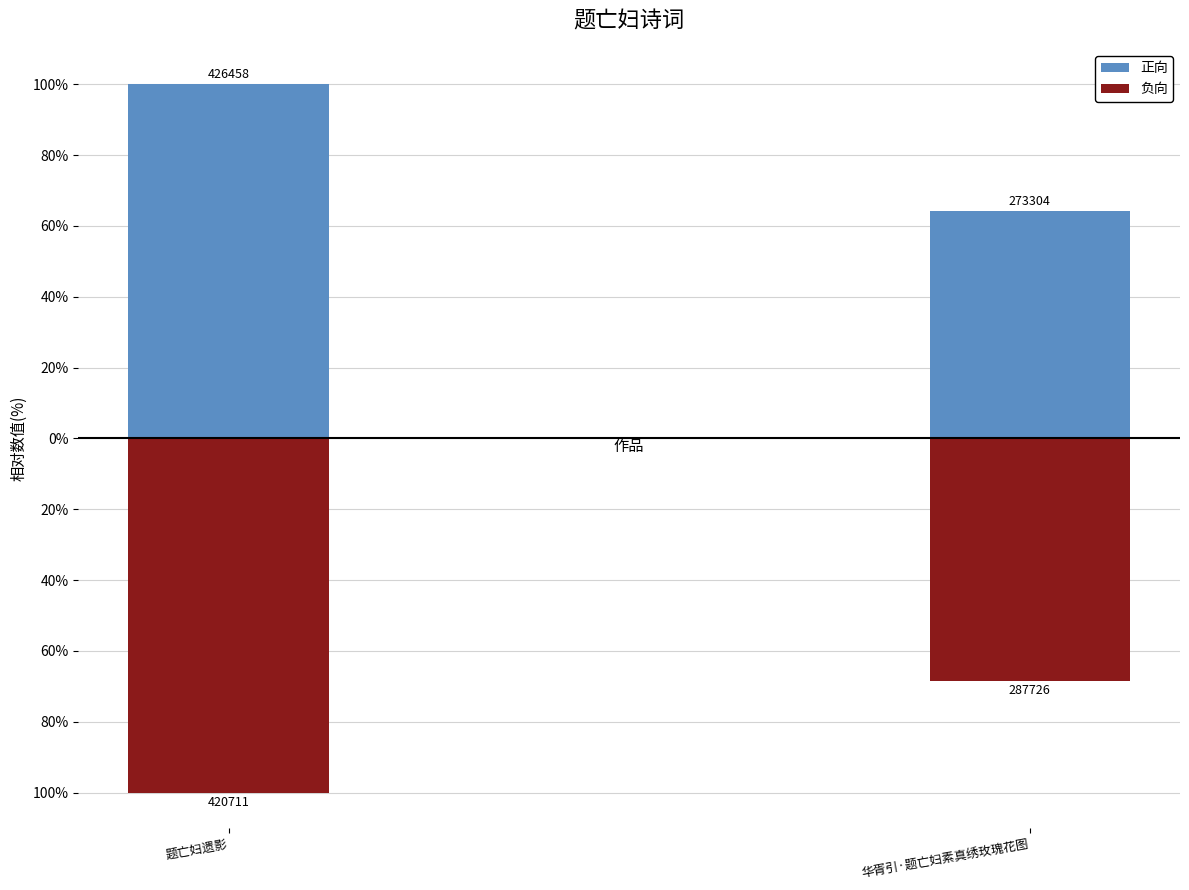

At which label is 负向 closest to -84?

华胥引·题亡妇素真绣玫瑰花图